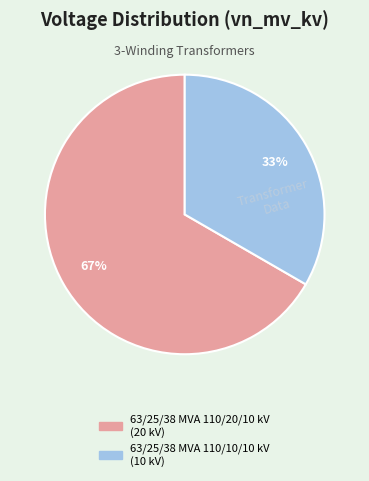

Does 63/25/38 MVA 110/20/10 kV represent more than half of the total?

Yes